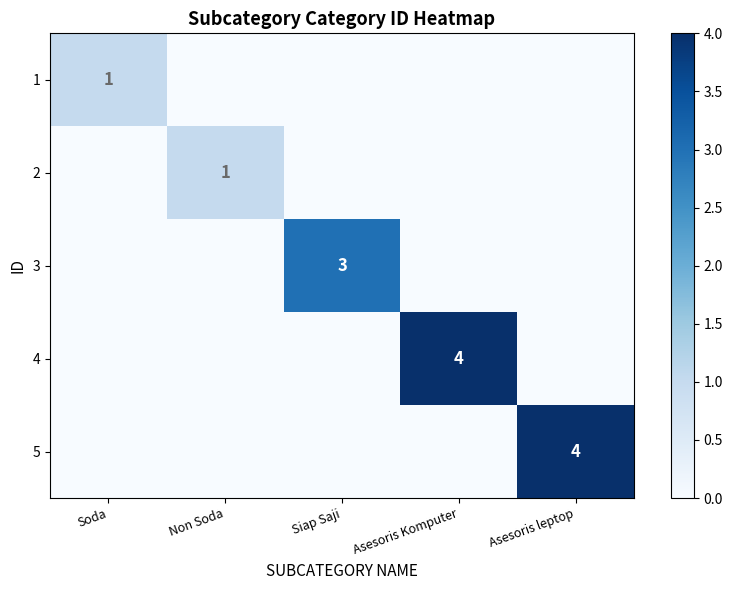

The value of 2 at Non Soda is 0. True or false?

False